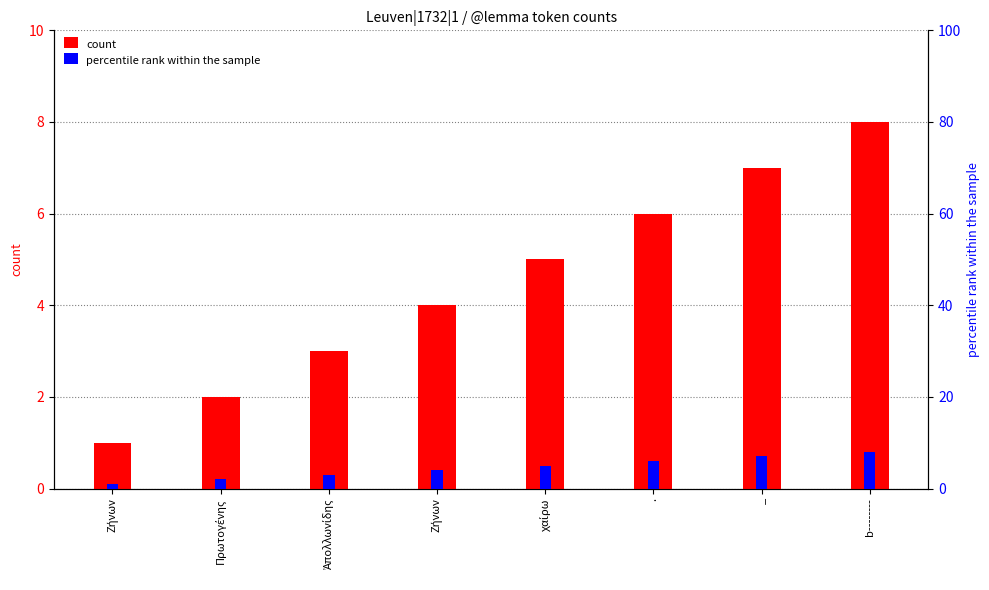

Count the count values in the range 3 to 7.

5